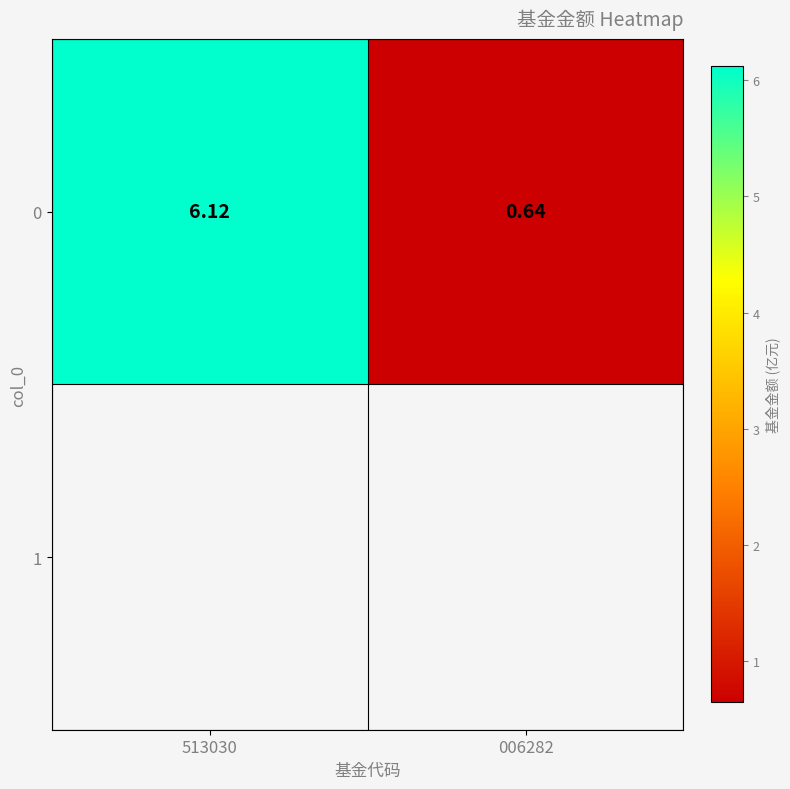

At which category does the chart reach its minimum across all series?

006282